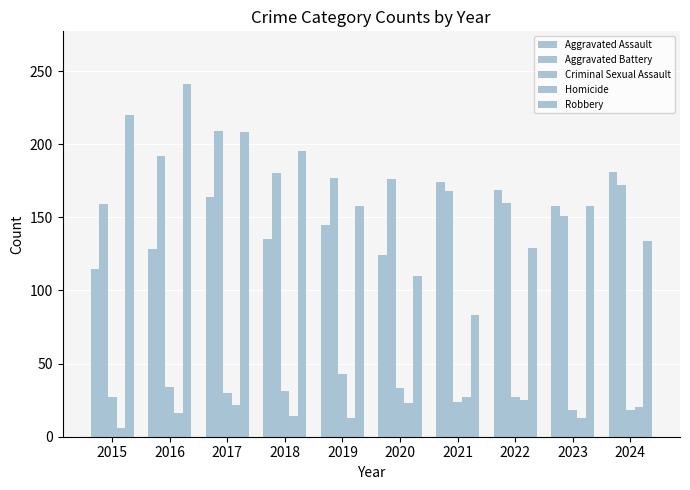

What is the difference between the Aggravated Battery values at 2021 and 2020?

8